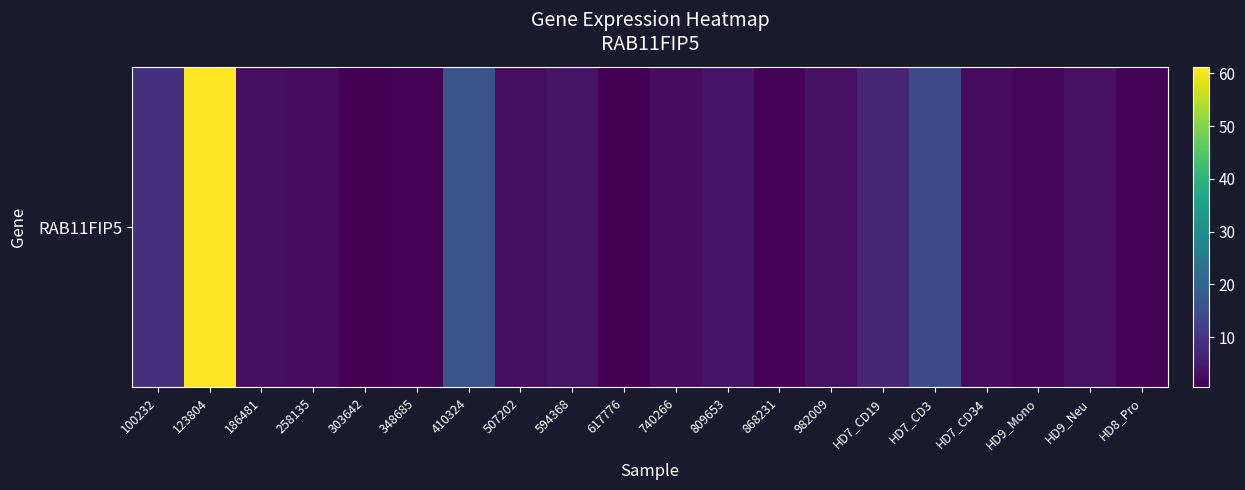

True or false: the data shows 7.0 at HD7_CD19.

True